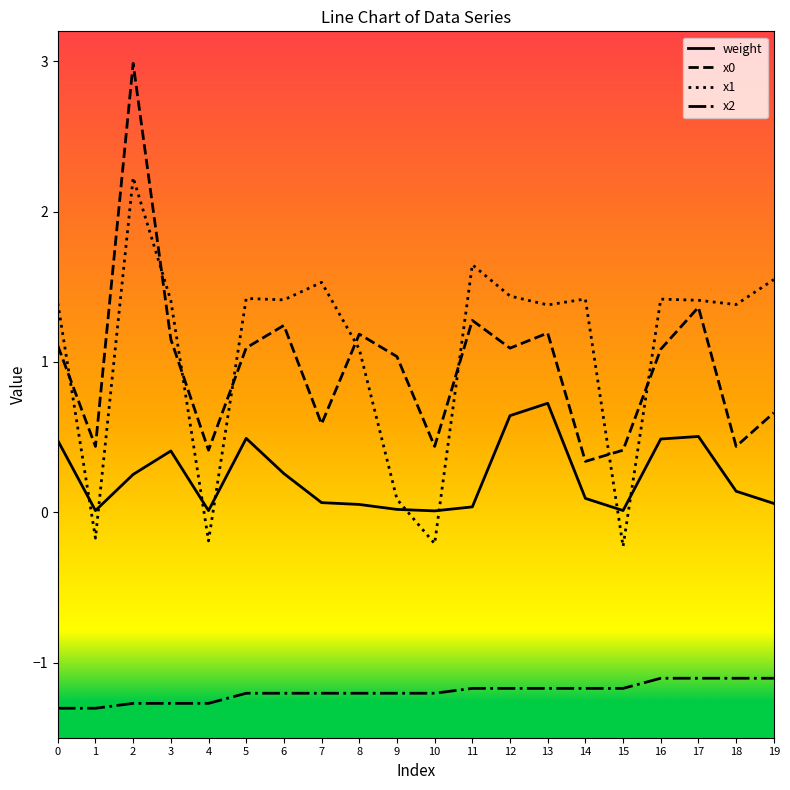

What is the total value across all series at 5?

1.8